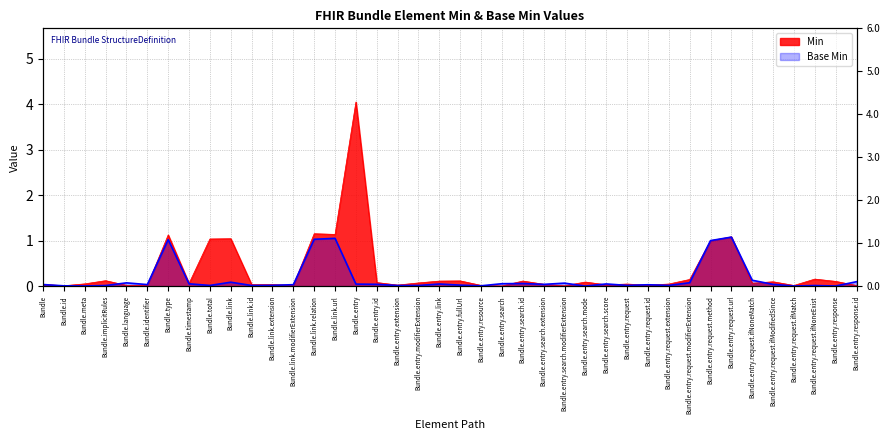

Does the chart display data point markers on the line(s)?

No